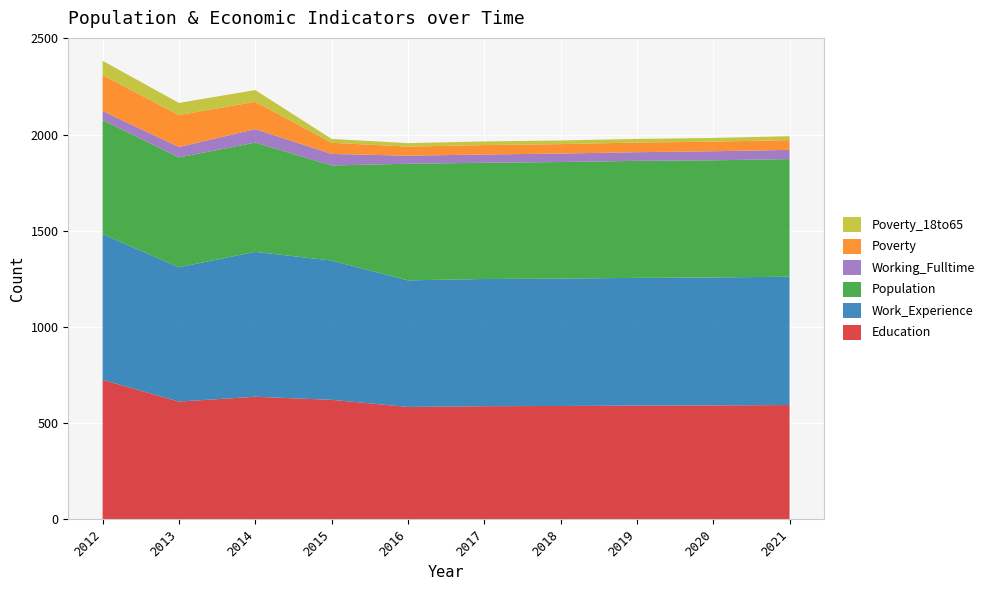

Reading left to right, list all the values displayed in this chart.

Education: 2012=725	2013=612	2014=637	2015=621	2016=584	2017=588	2018=589	2019=591	2020=592	2021=594
Work_Experience: 2012=757	2013=698	2014=753	2015=724	2016=658	2017=661	2018=662	2019=664	2020=665	2021=667
Population: 2012=593	2013=571	2014=568	2015=494	2016=606	2017=604	2018=606	2019=608	2020=609	2021=611
Working_Fulltime: 2012=47	2013=54	2014=70	2015=60	2016=42	2017=43	2018=44	2019=45	2020=47	2021=48
Poverty: 2012=187	2013=166	2014=142	2015=58	2016=47	2017=49	2018=49	2019=50	2020=50	2021=51
Poverty_18to65: 2012=74	2013=63	2014=61	2015=20	2016=18	2017=19	2018=19	2019=19	2020=19	2021=20